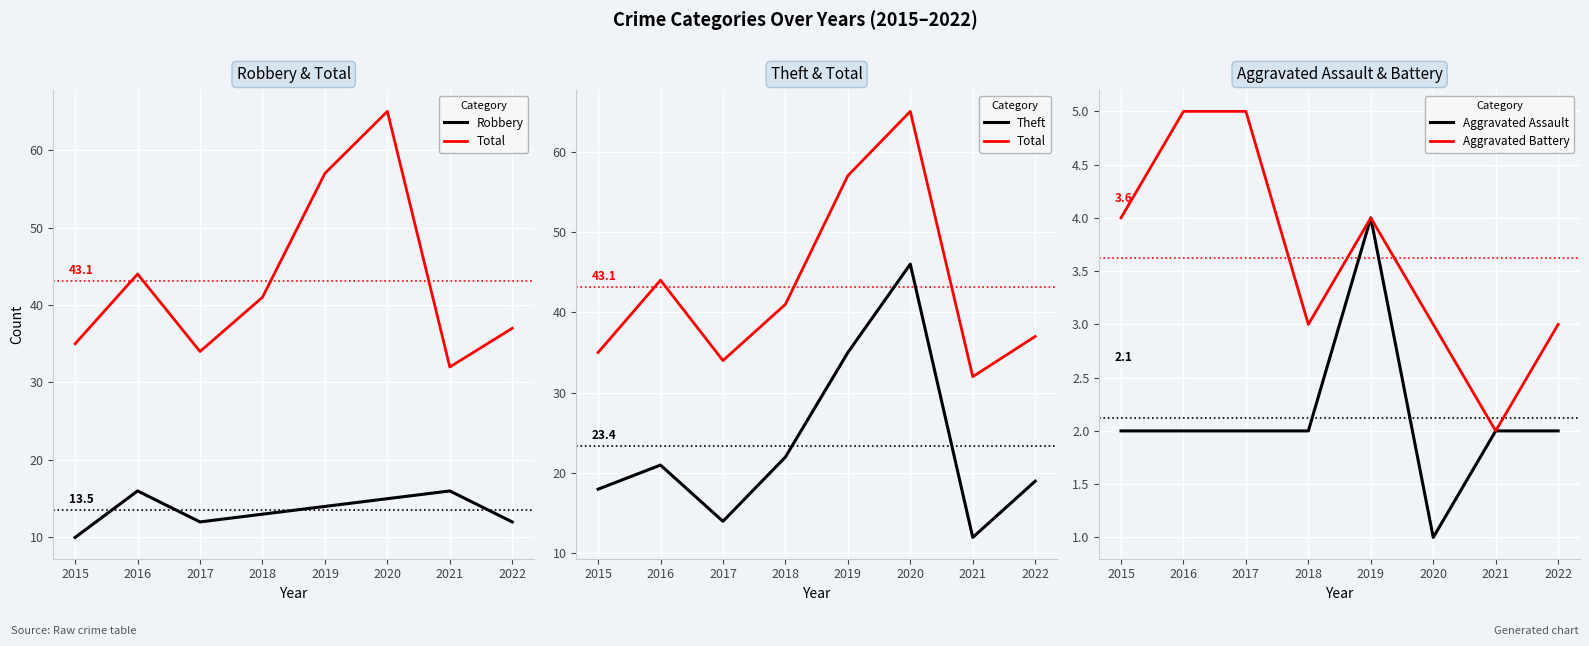

Between 2019 and 2021, which is larger?

2021